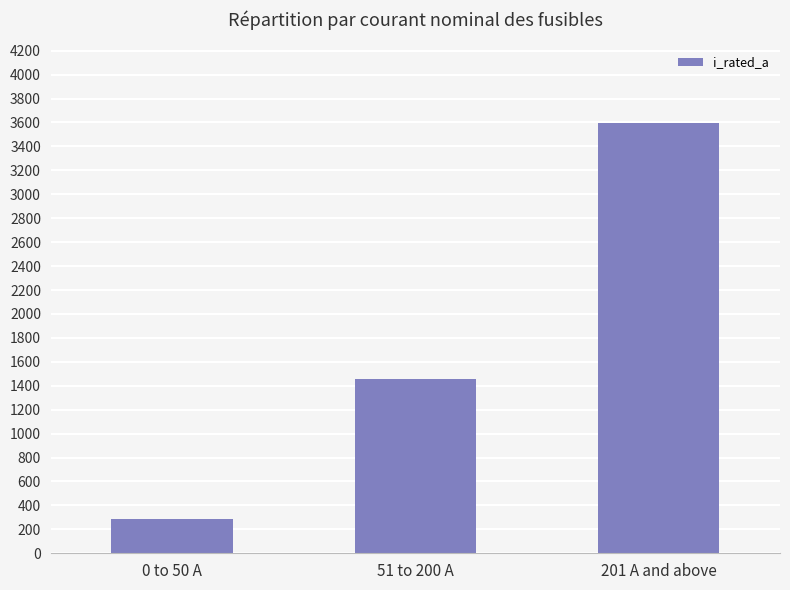

Which label corresponds to the smallest value in the chart?

0 to 50 A